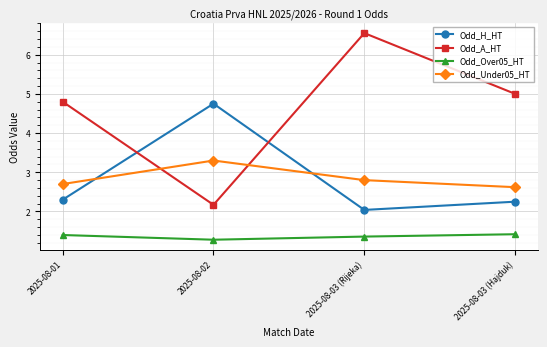

What is the difference between the second highest and minimum values in the Odd_Under05_HT series?

0.2